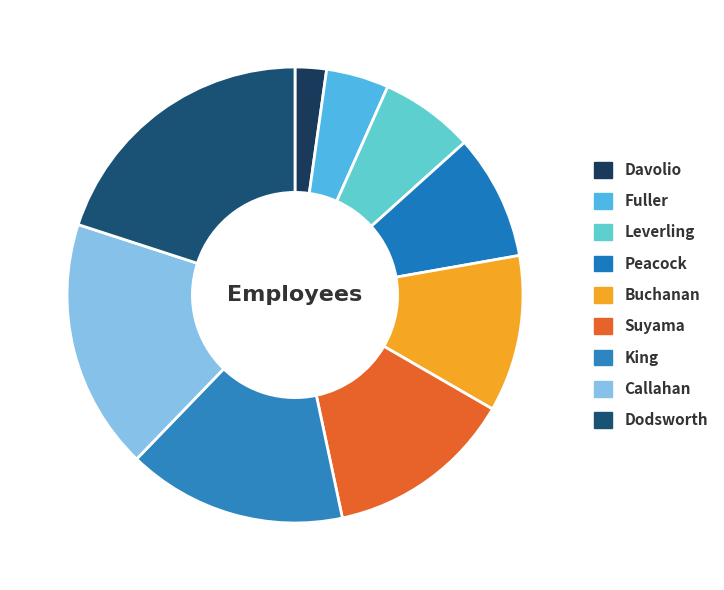

What is the smallest slice in the pie chart?

Davolio